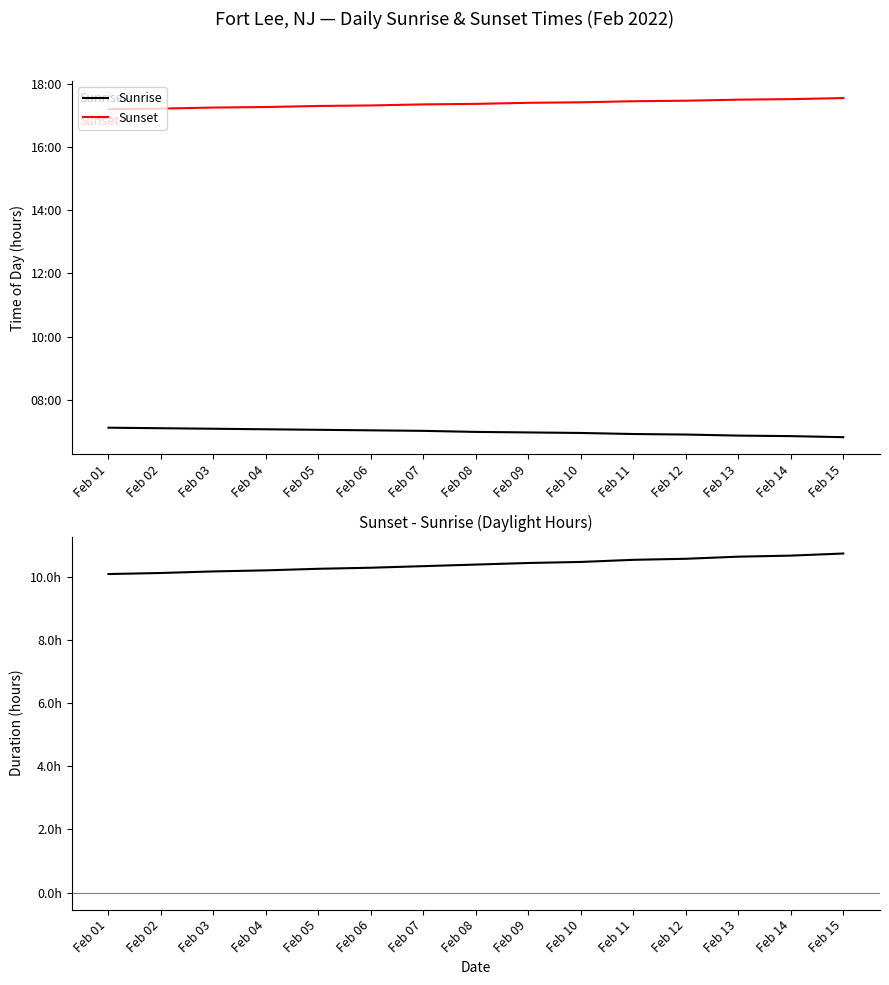

The value of Sunrise at Feb 13 is 6.9. True or false?

True